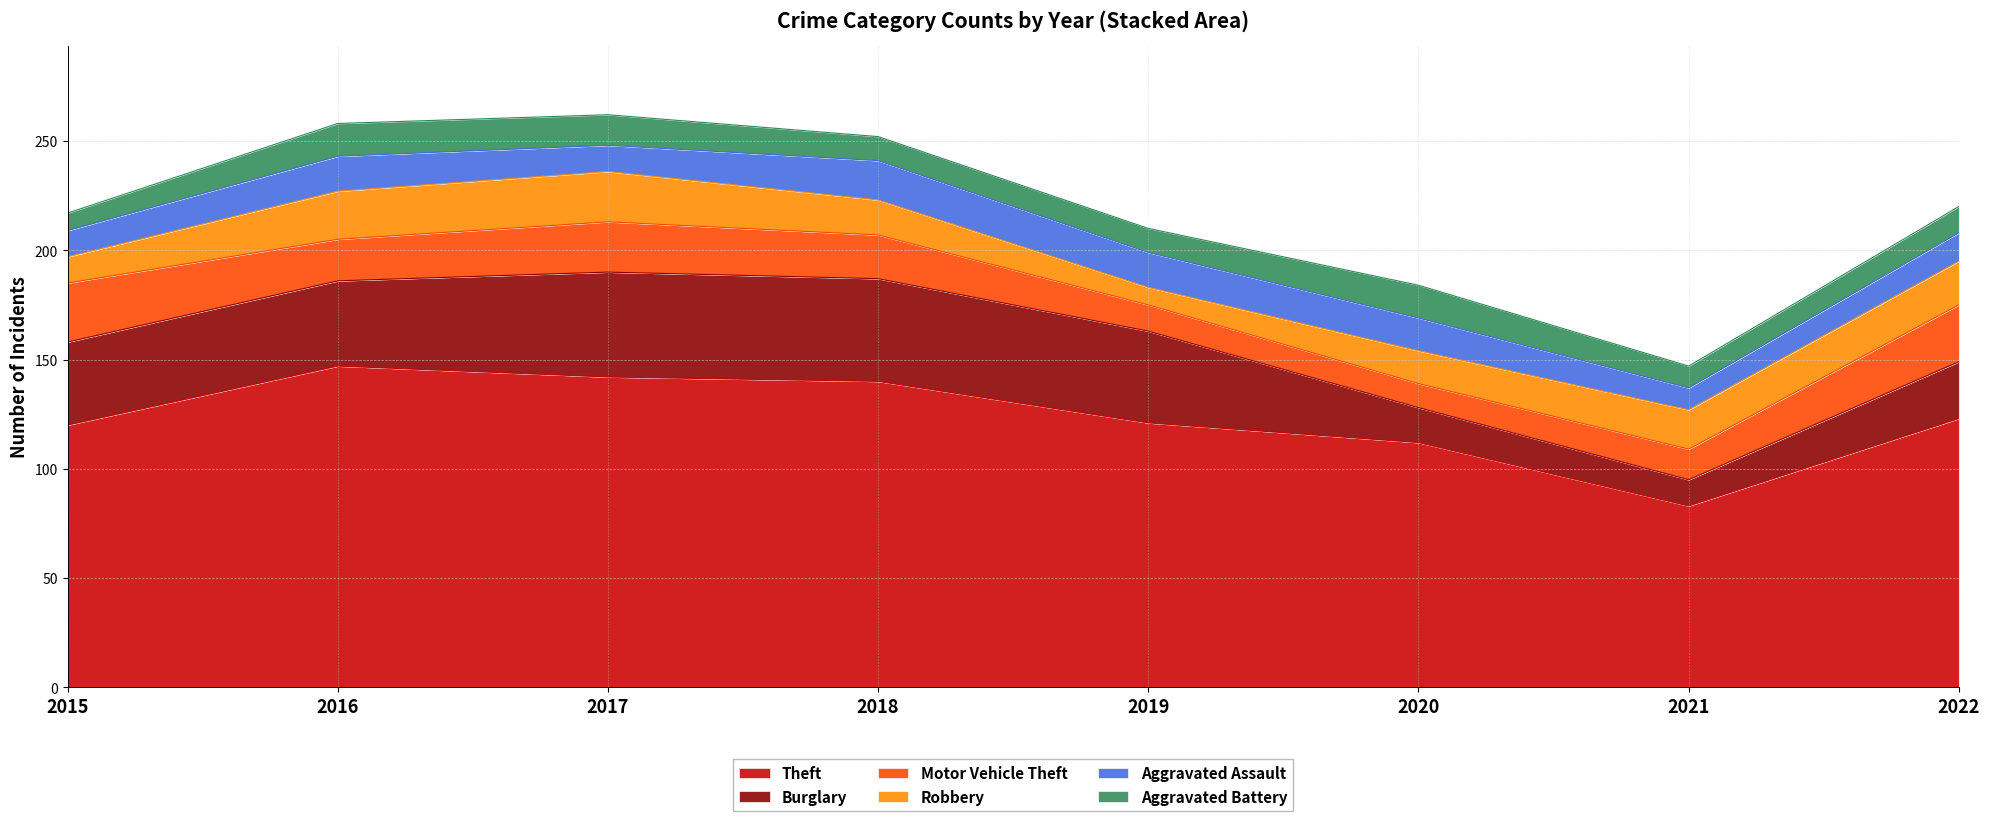

Reading left to right, extract all data points from this chart.

Theft: 120	147	142	140	121	112	83	123
Burglary: 38	39	48	47	42	16	12	26
Motor Vehicle Theft: 27	19	23	20	12	11	14	26
Robbery: 12	22	23	16	8	15	18	20
Aggravated Assault: 12	16	12	18	16	15	10	13
Aggravated Battery: 8	15	14	11	11	15	10	12